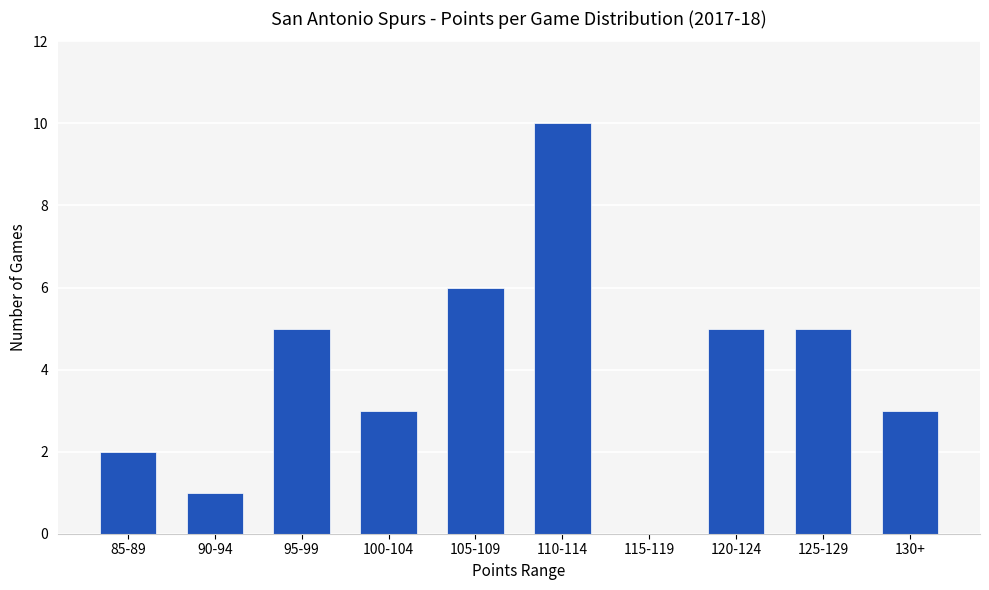

Are the bars horizontal?

No